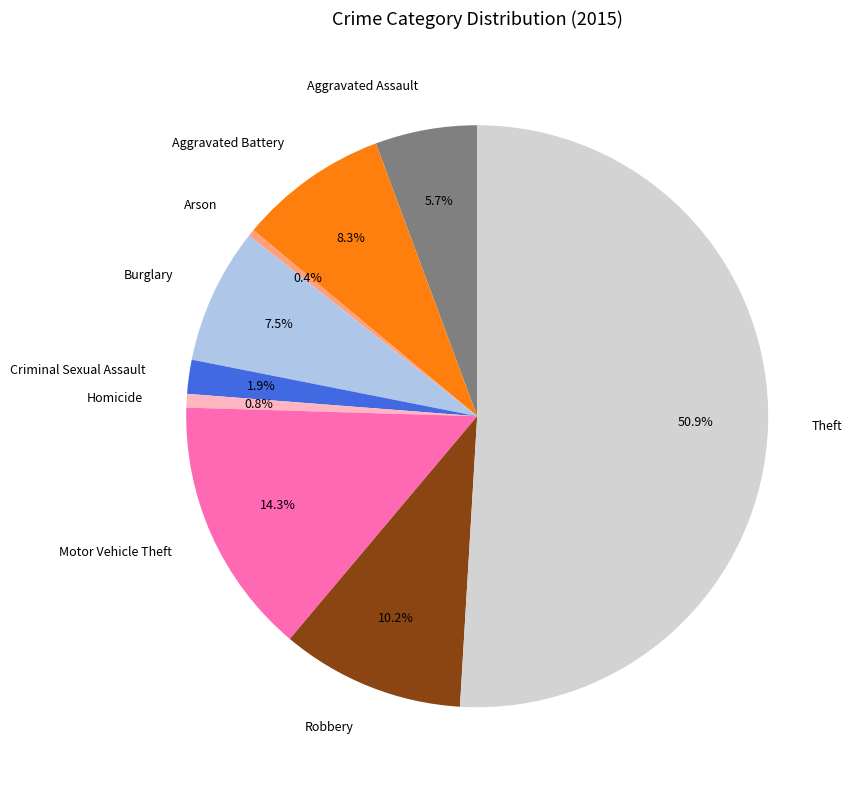

To the nearest percent, what percentage of the pie is Criminal Sexual Assault?

2%